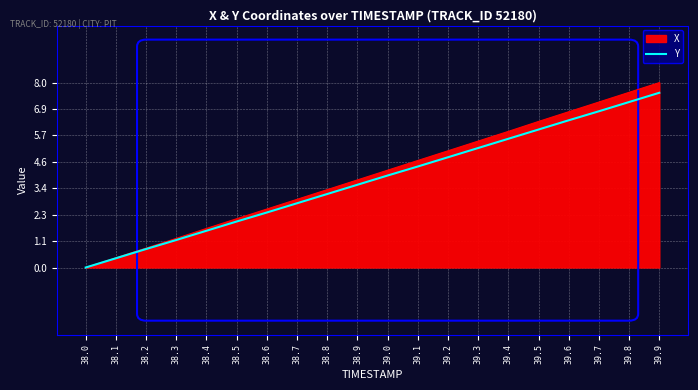

Rank the categories by X value from highest to lowest.

39.9, 39.8, 39.7, 39.6, 39.5, 39.4, 39.3, 39.2, 39.1, 39.0, 38.9, 38.8, 38.7, 38.6, 38.5, 38.4, 38.3, 38.2, 38.1, 38.0